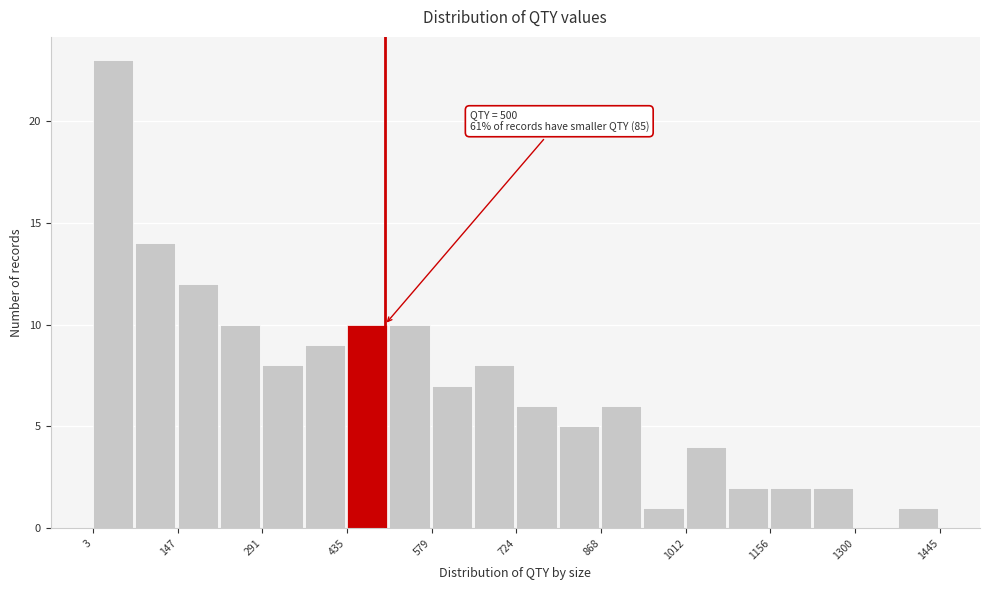

Read against the x-axis, roughly where is the centre of the tallest bar?

40